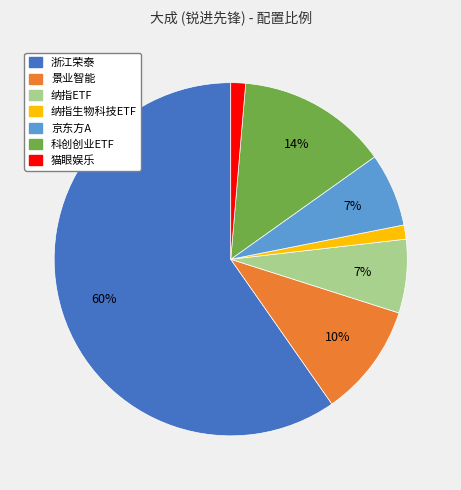

What percentage is the 猫眼娱乐 slice, to the nearest percent?

1%